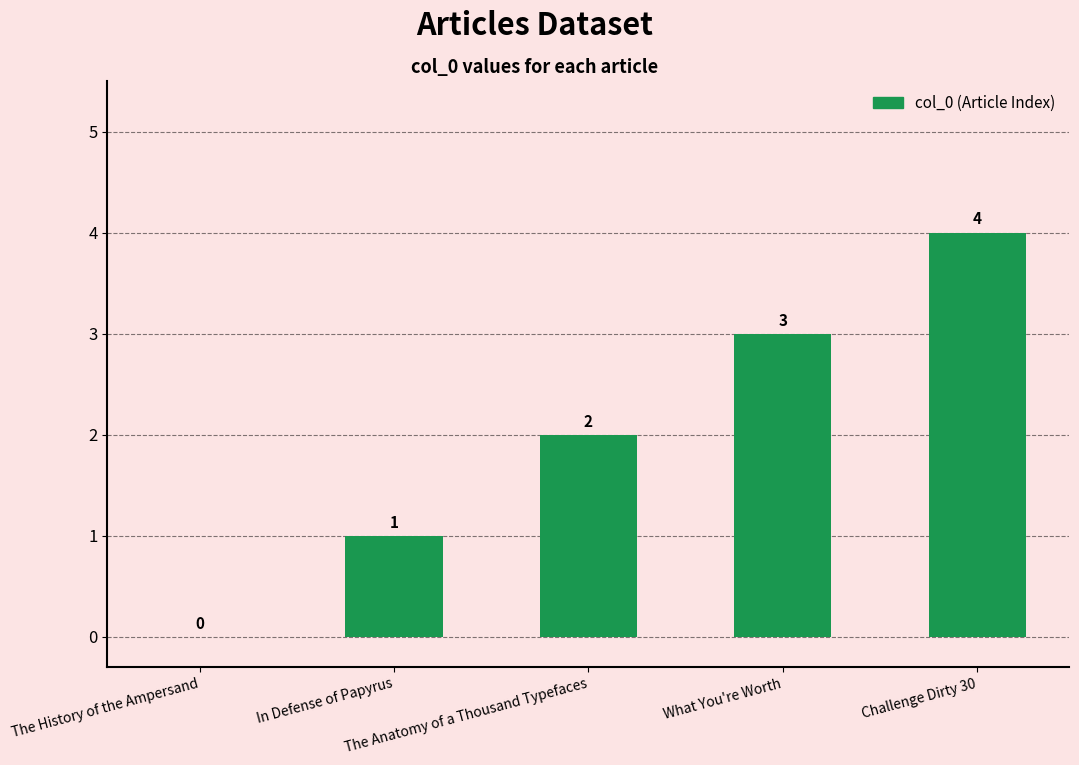

Which category has the highest value across all series?

Challenge Dirty 30